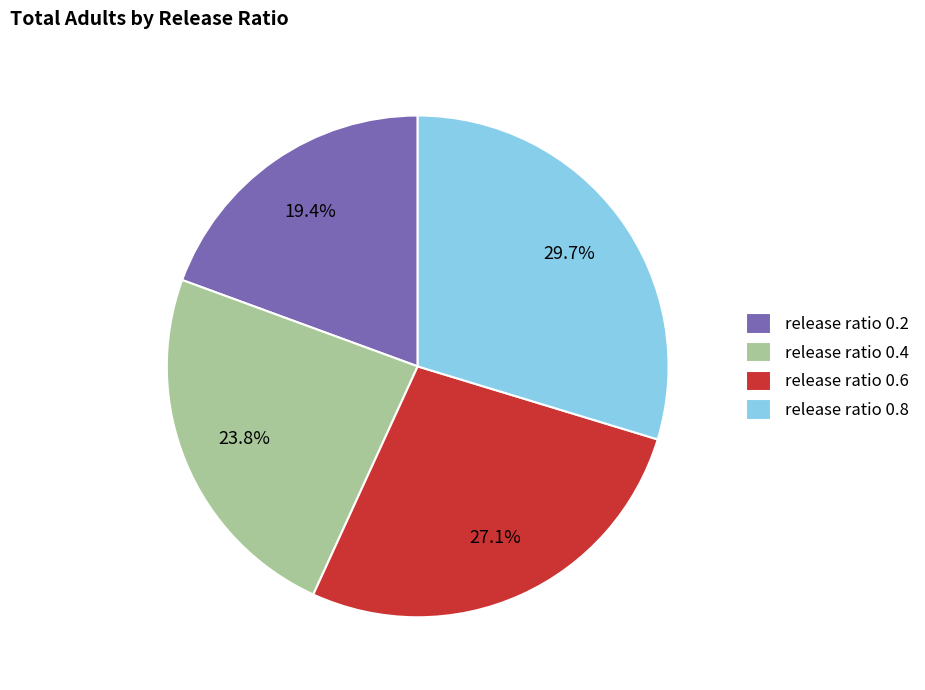

What percentage do release ratio 0.2 and release ratio 0.6 together represent?

46.5%